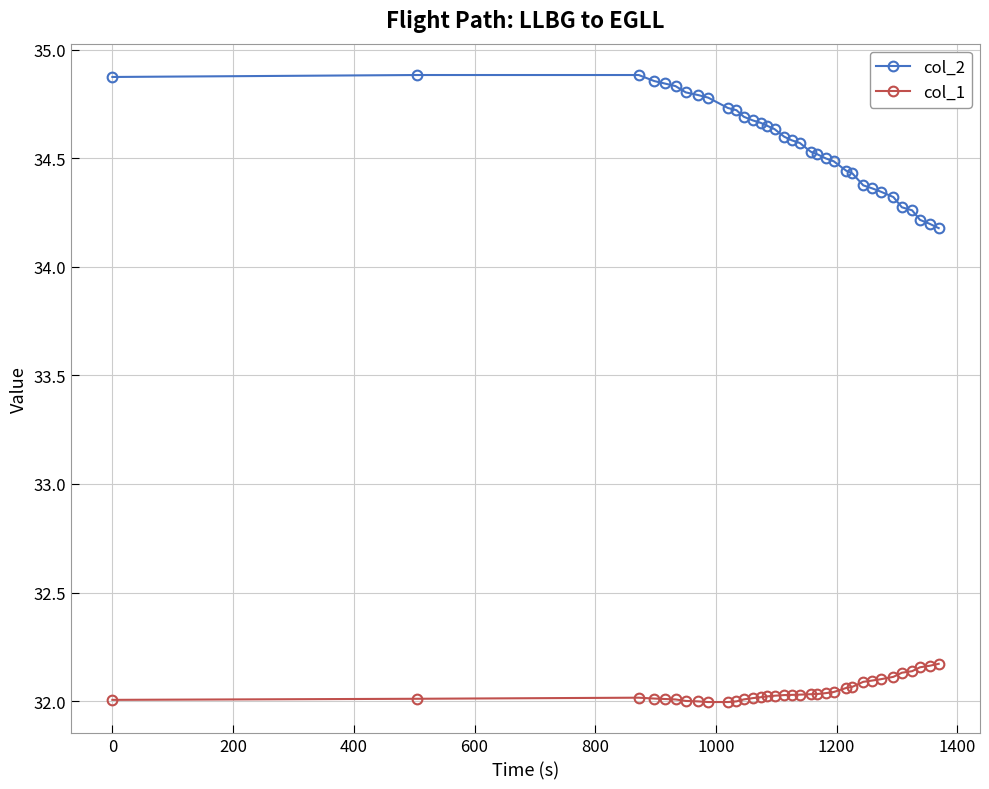

How many lines are shown in the chart?

2